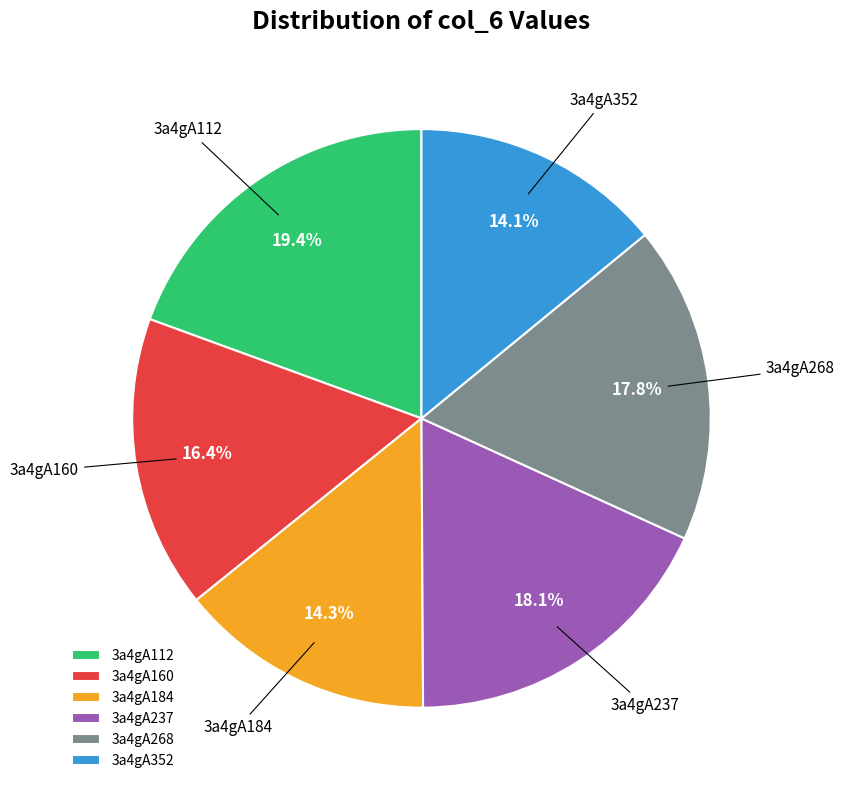

How many slices are in this pie chart?

6